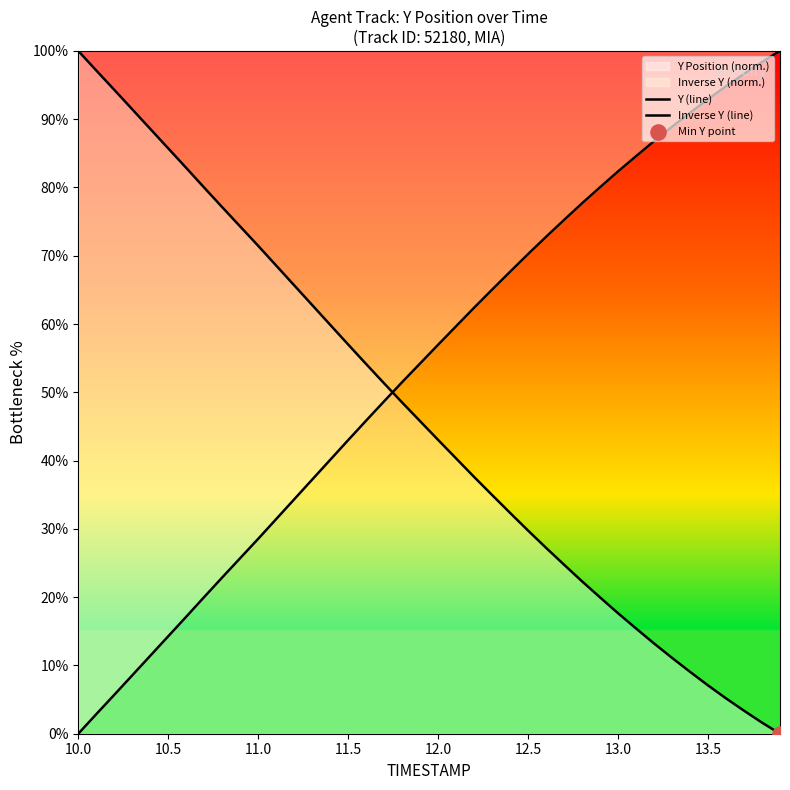

At which category is the sum across all series the highest?

10.0